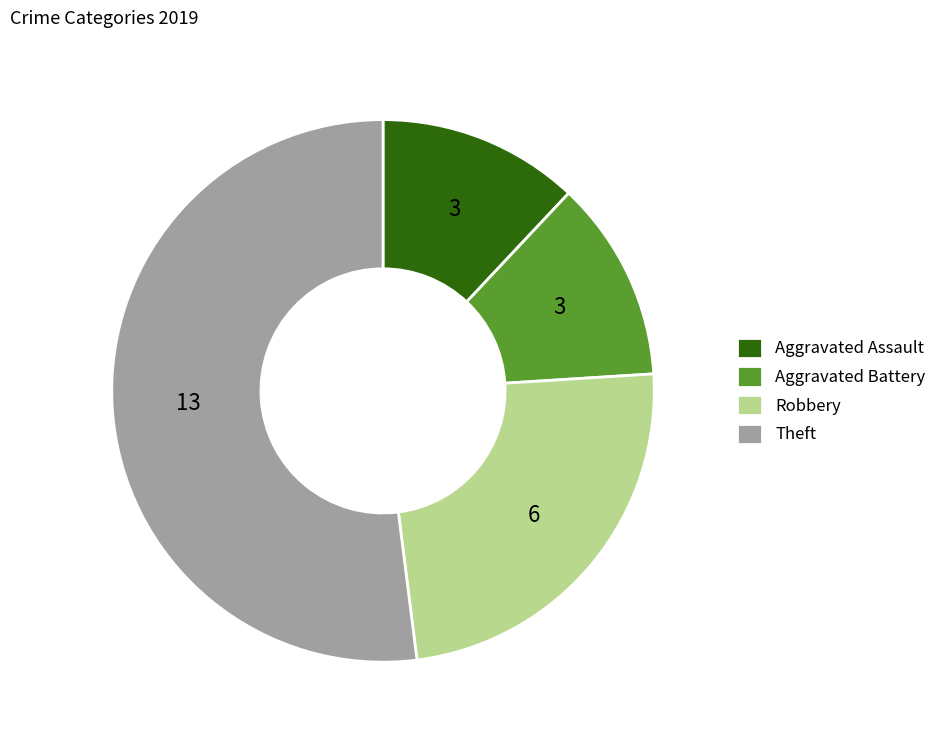

Is there any slice that represents more than half of the pie?

Yes